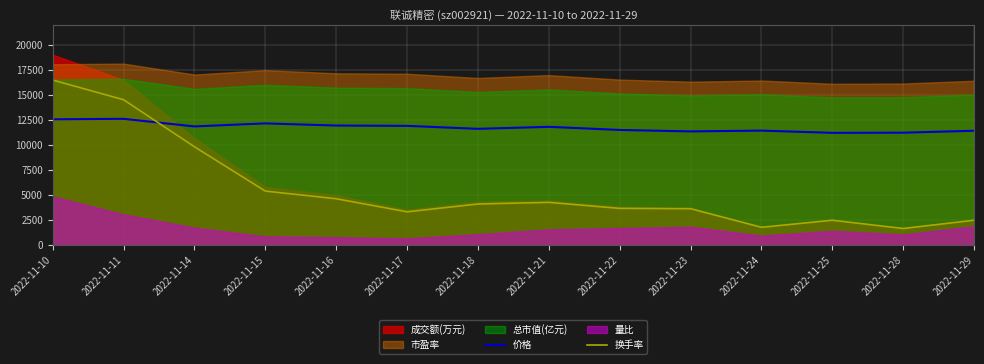

In 换手率, how many points are lower than both neighbors (excluding endpoints)?

3